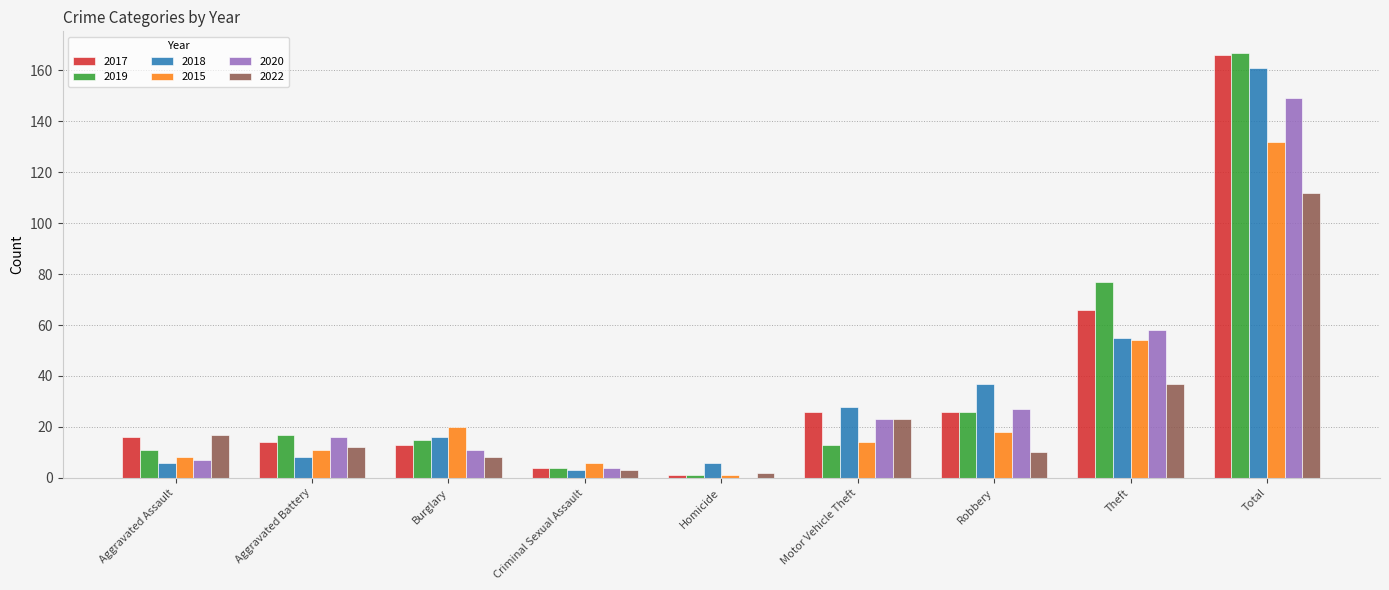

The value of 2022 at Motor Vehicle Theft is 41. True or false?

False